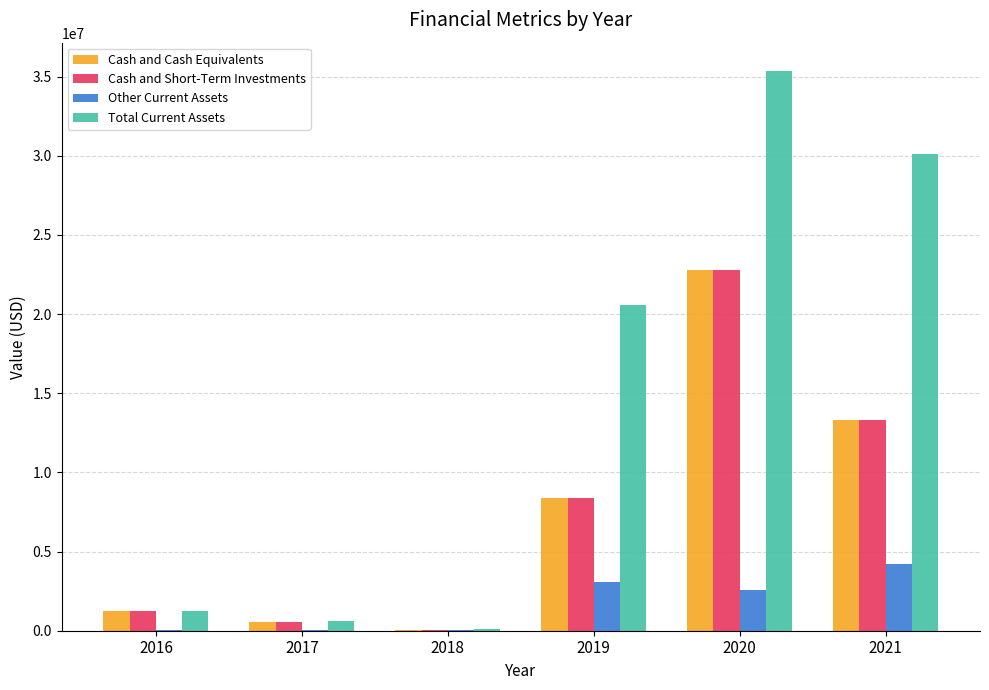

Between 2019 and 2020, which series saw the biggest shift?

Total Current Assets